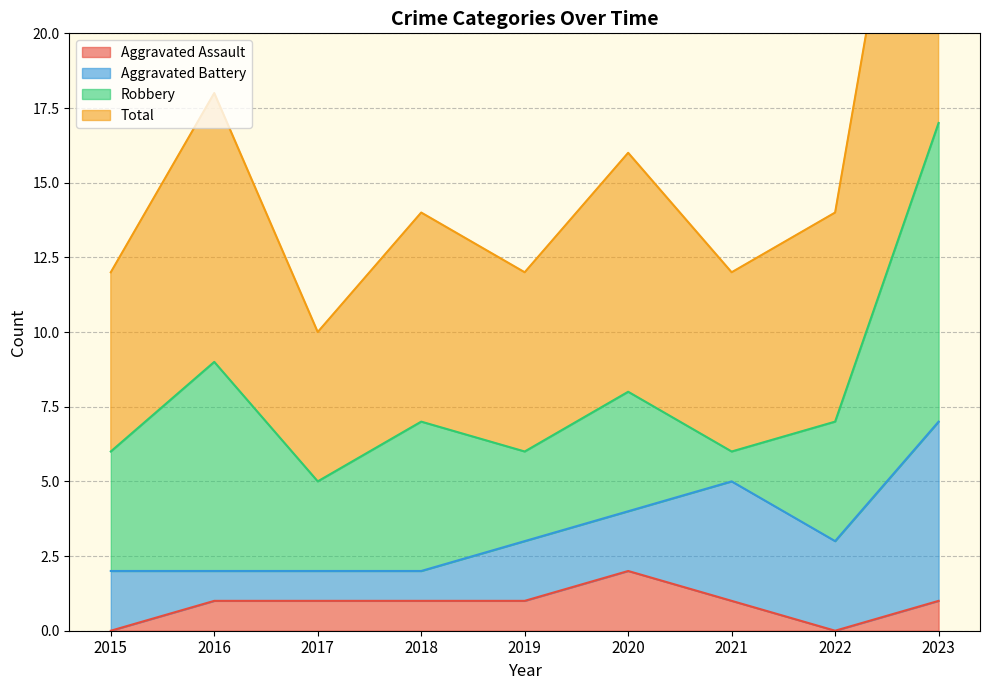

True or false: Aggravated Assault has a value of 2 at 2016.

False